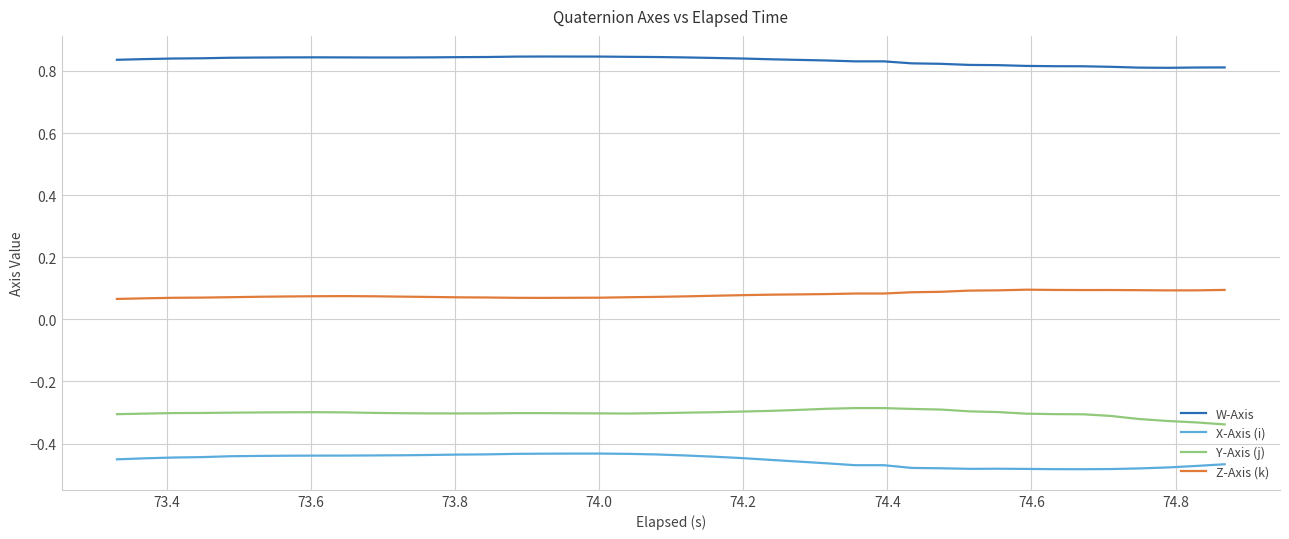

True or false: W-Axis and Z-Axis (k) cross at least once.

False